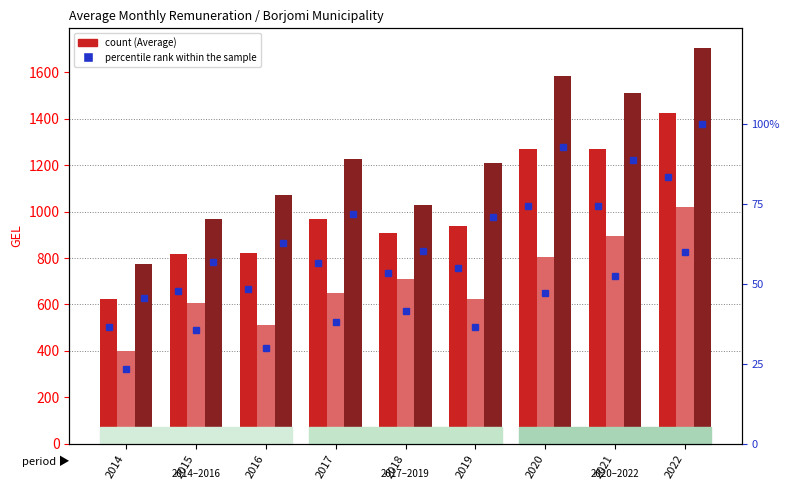

Are the bars grouped side by side (vs. stacked)?

Yes